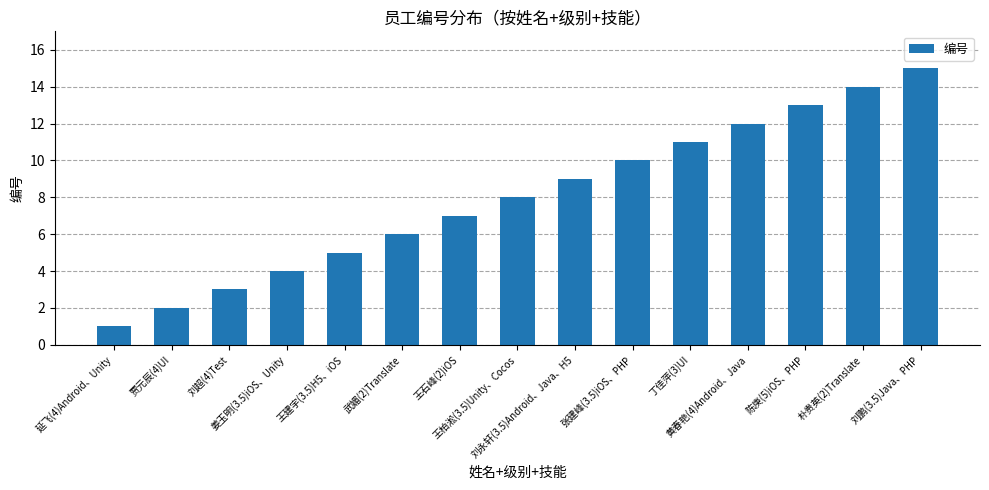

What is the average value?

8